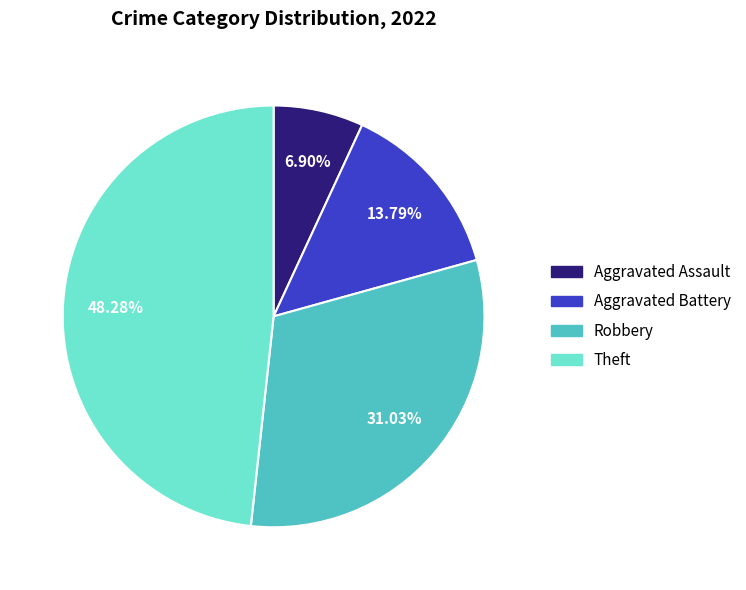

Is there a majority slice in this chart?

No